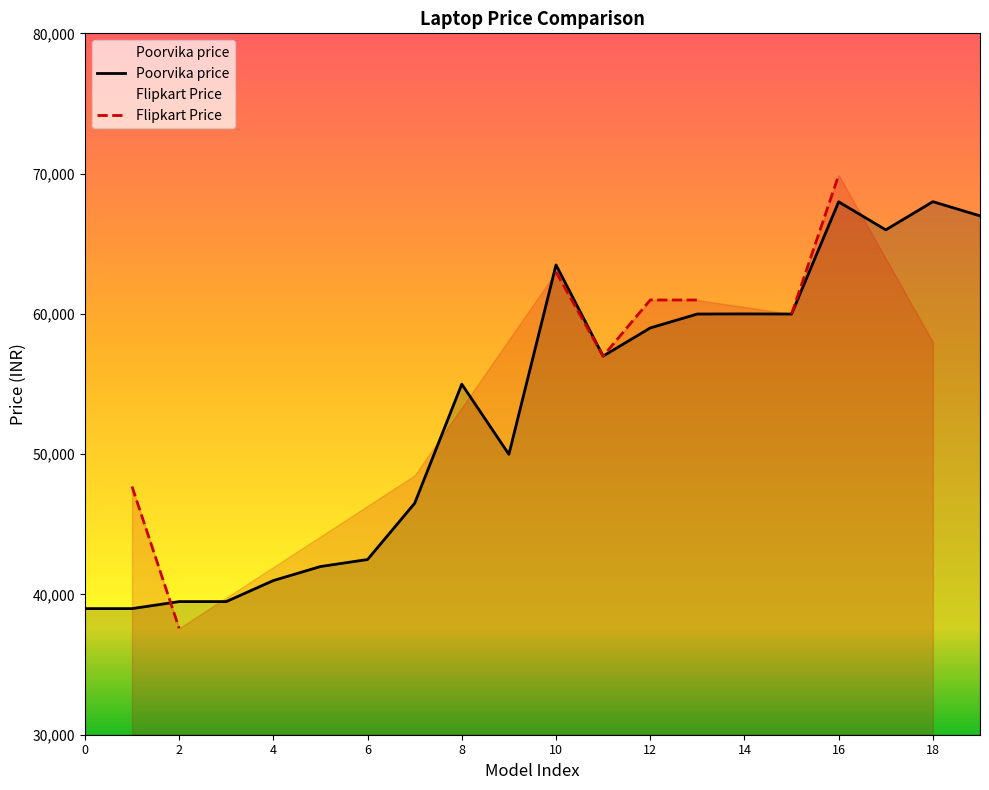

Reading right to left, list all the values displayed in this chart.

66990	67999	65990	67990	59990	59999	59990	58999	56990	63490	49990	54990	46500	42490	41990	40990	39490	39490	38990	38990